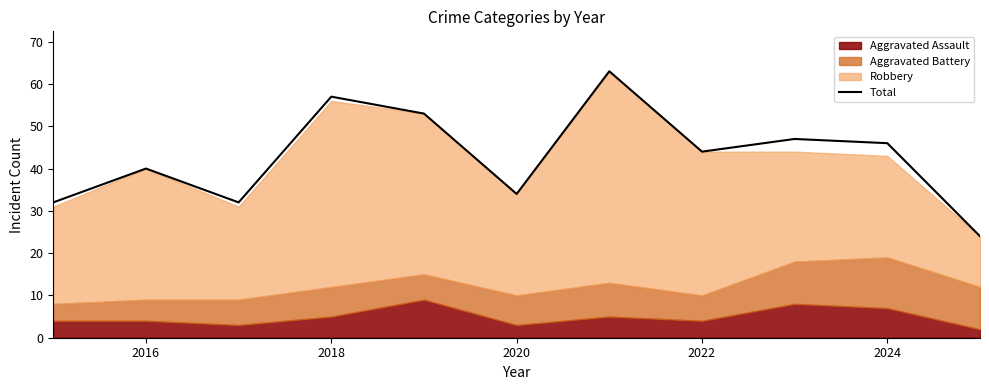

The Total series shows 61 at 2022. True or false?

False